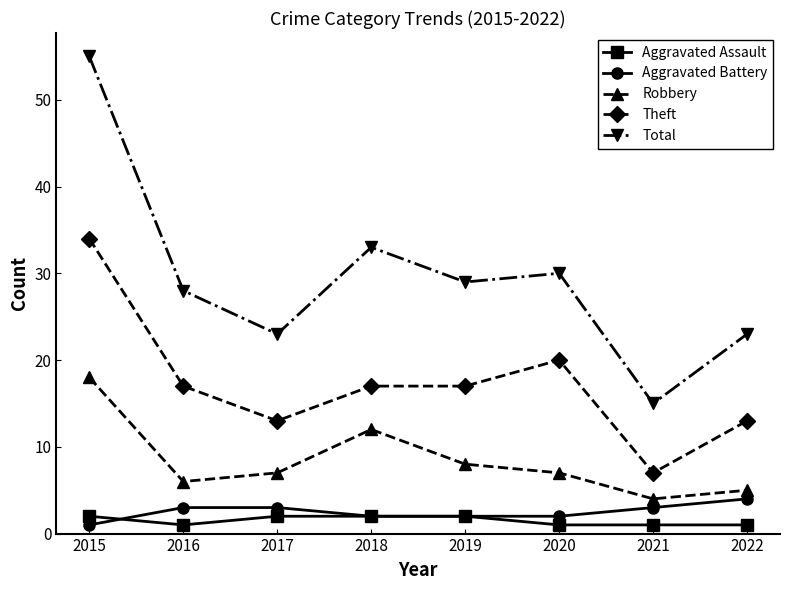

What are all the series names shown in the legend?

Aggravated Assault, Aggravated Battery, Robbery, Theft, Total